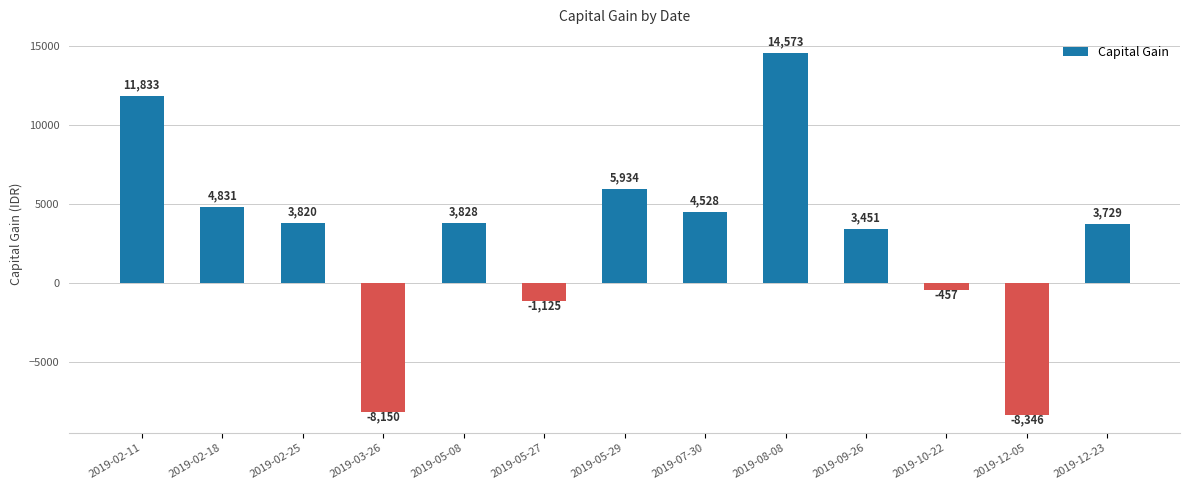

What position from the right is 2019-02-18?

12